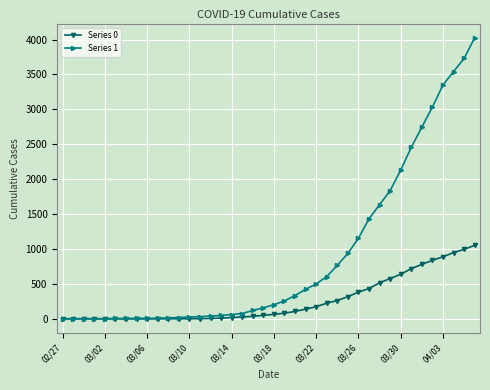

What is the difference between the maximum and minimum values in the Series 1 series?

4025